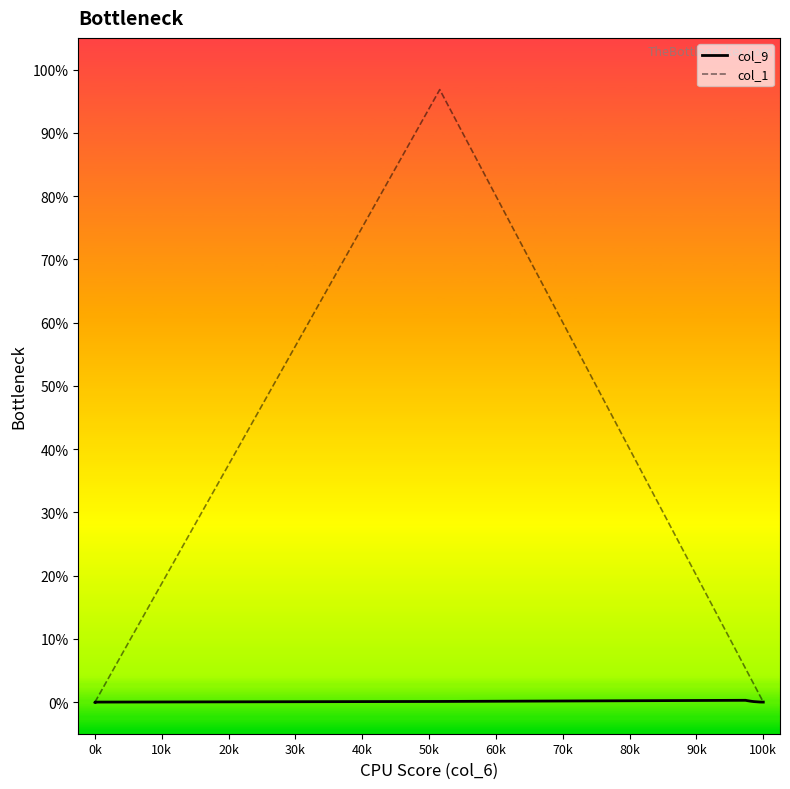

Where do col_1 and col_9 first cross each other?

0k and 0k